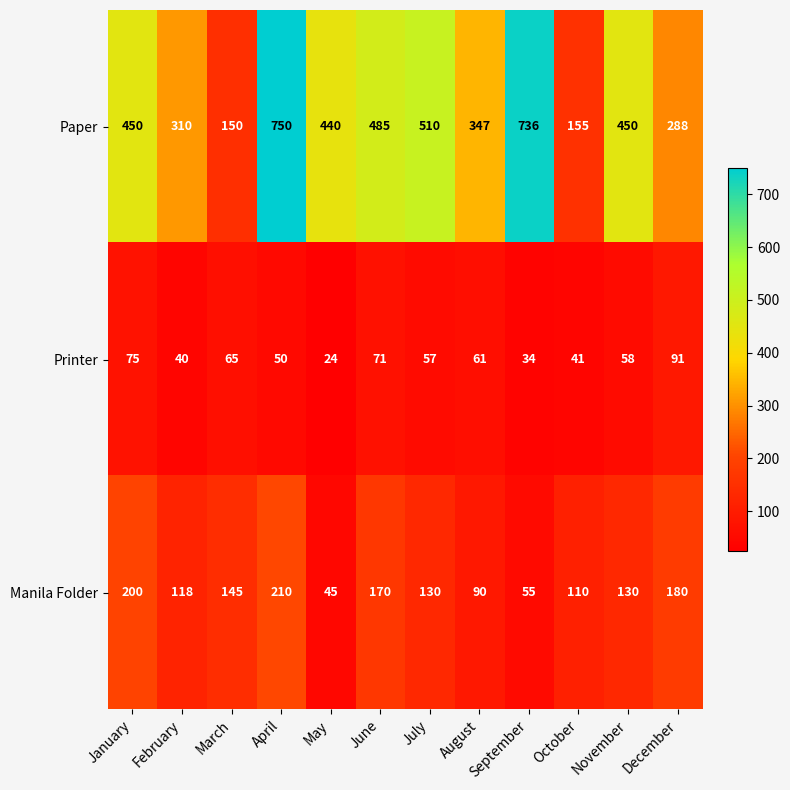

At how many categories does at least one series exceed 633?

2